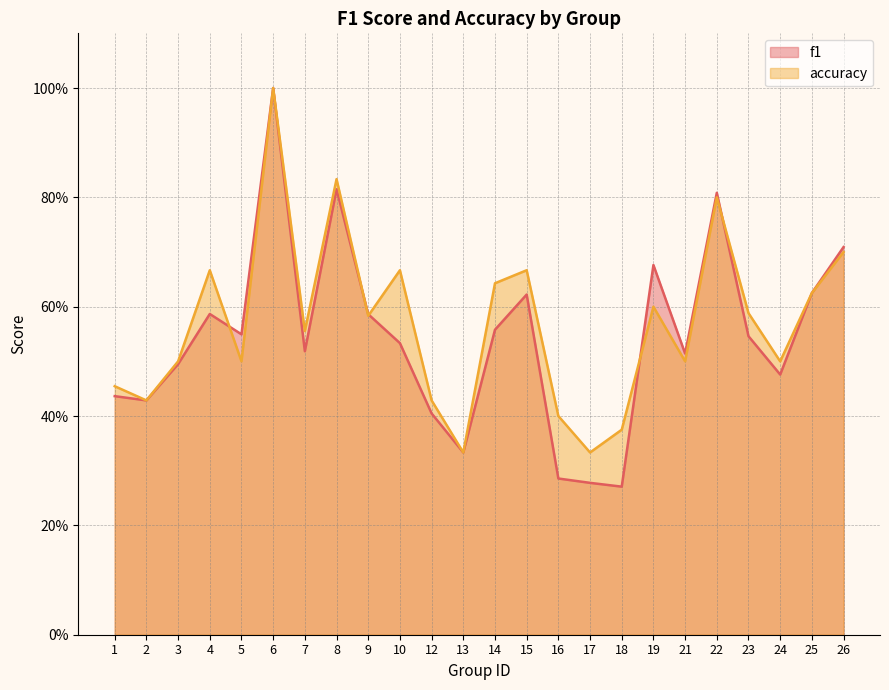

Reading left to right, list all the values displayed in this chart.

f1: 0.4	0.4	0.5	0.6	0.5	1.0	0.5	0.8	0.6	0.5	0.4	0.3	0.6	0.6	0.3	0.3	0.3	0.7	0.5	0.8	0.5	0.5	0.6	0.7
accuracy: 0.5	0.4	0.5	0.7	0.5	1.0	0.6	0.8	0.6	0.7	0.4	0.3	0.6	0.7	0.4	0.3	0.4	0.6	0.5	0.8	0.6	0.5	0.6	0.7